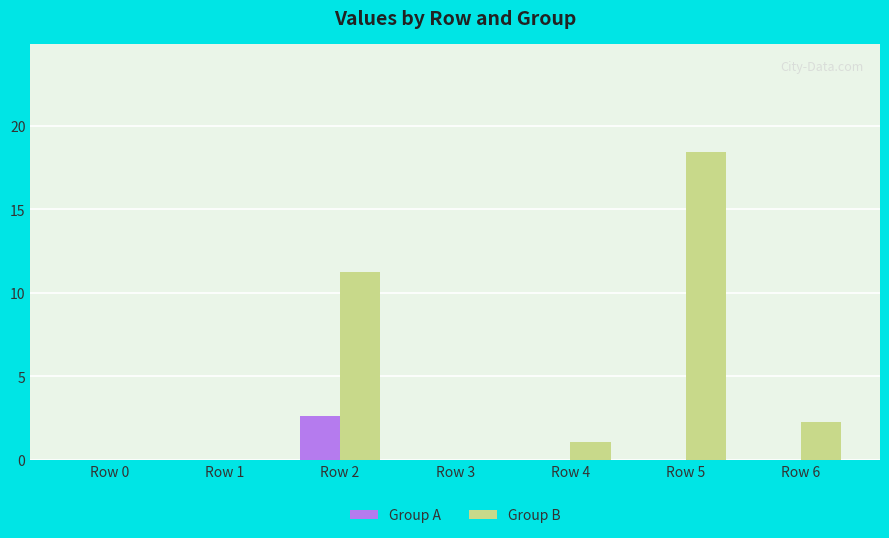

Reading left to right, what are all the values shown in this chart?

Group A: Row 0=0.0	Row 1=0.0	Row 2=2.6	Row 3=0.0	Row 4=0.0	Row 5=0.0	Row 6=0.0
Group B: Row 0=0.0	Row 1=0.0	Row 2=11.3	Row 3=0.0	Row 4=1.1	Row 5=18.5	Row 6=2.3